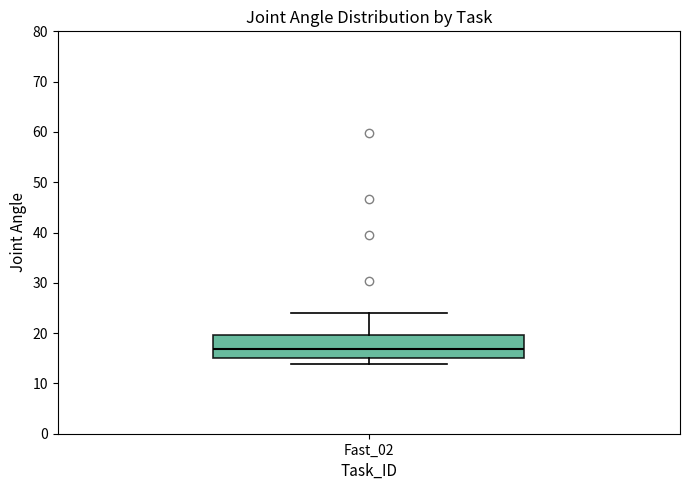

Transcribe this box plot: give where the median line is, the range the box spans, and where the two whiskers end, as read against the y-axis. The values are not printed on the chart, so give them approximately, as read against the axis.

median 17, box 15 to 20, whiskers 14 to 24